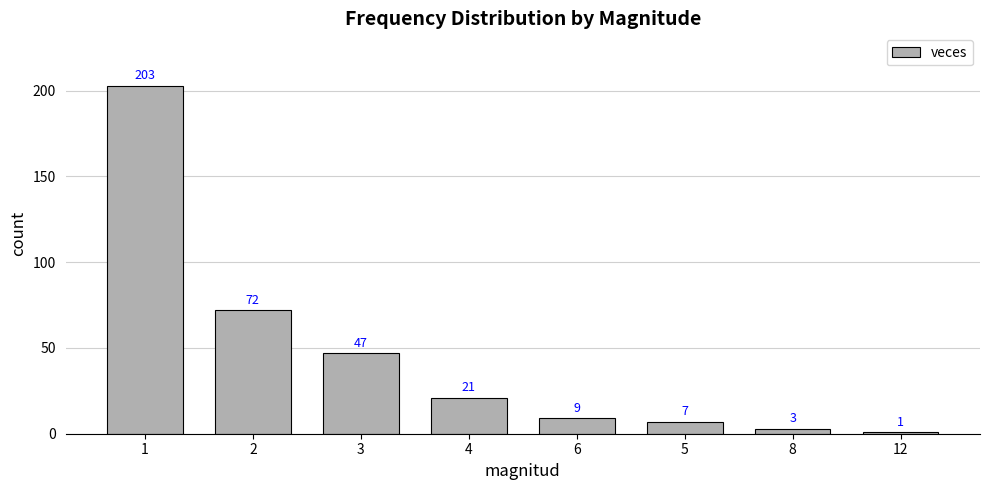

The value at 1 is 84. True or false?

False